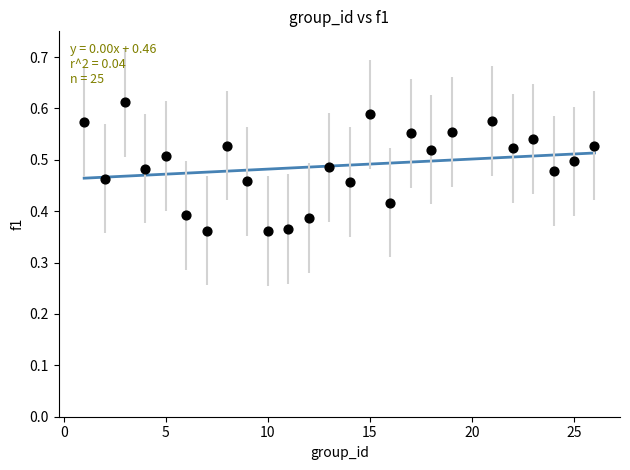

What is the range of Y values (max minus min)?

0.3